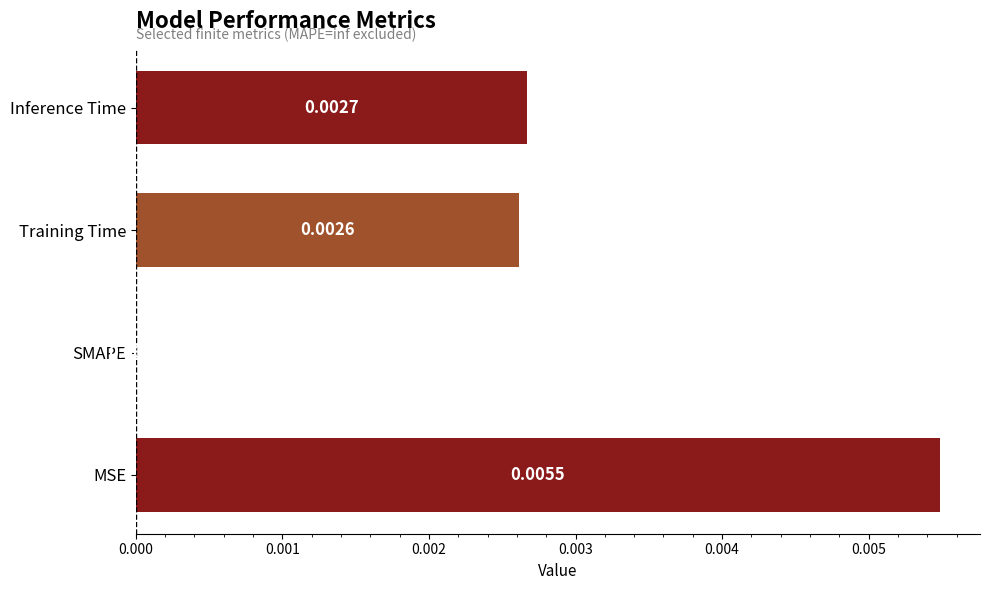

Which has a higher value, Inference Time or SMAPE?

Inference Time